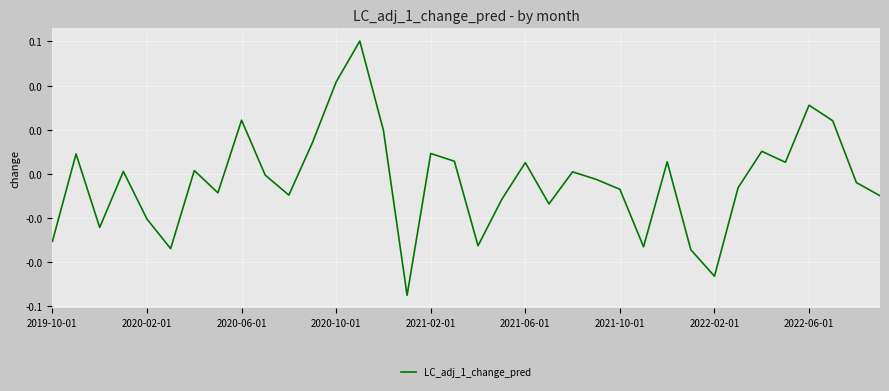

What is the sum of all values?

-0.1